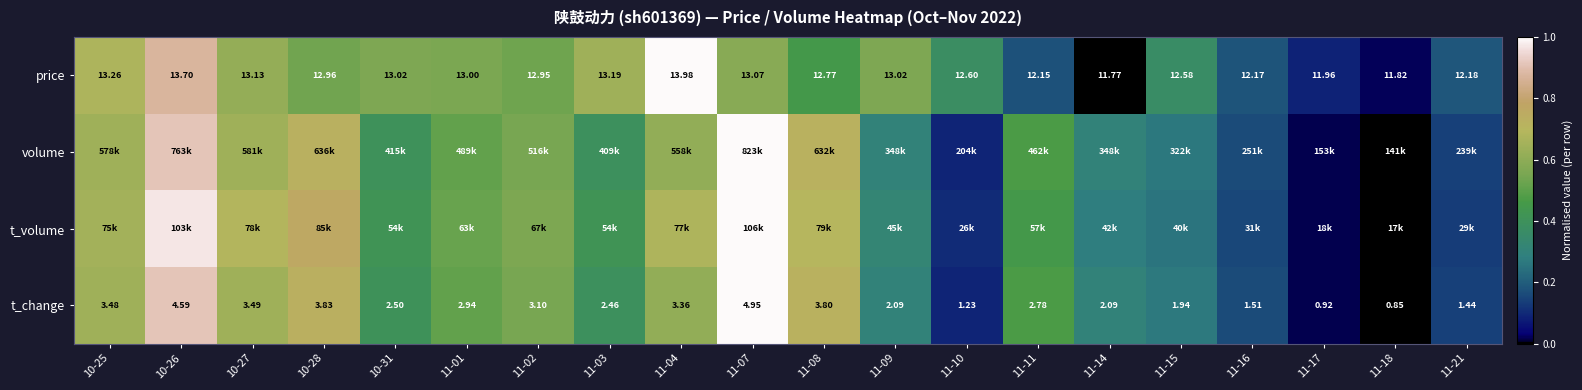

At 11-07, list the series in order from largest to smallest.

volume, t_volume, t_change, price